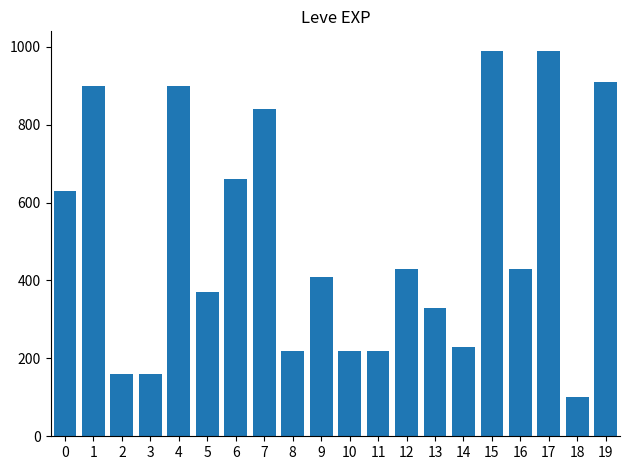

What is the value of the 3rd bar from the left?

160